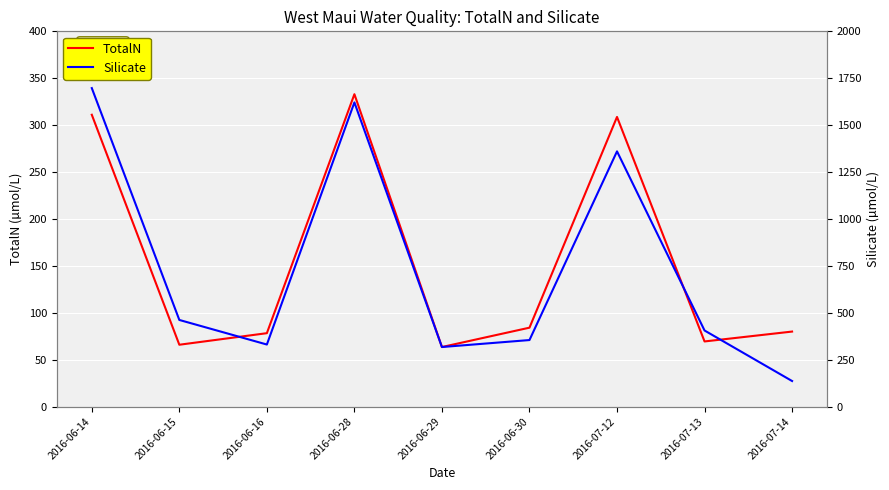

What is the total value across all series at 2016-06-14?

2008.5